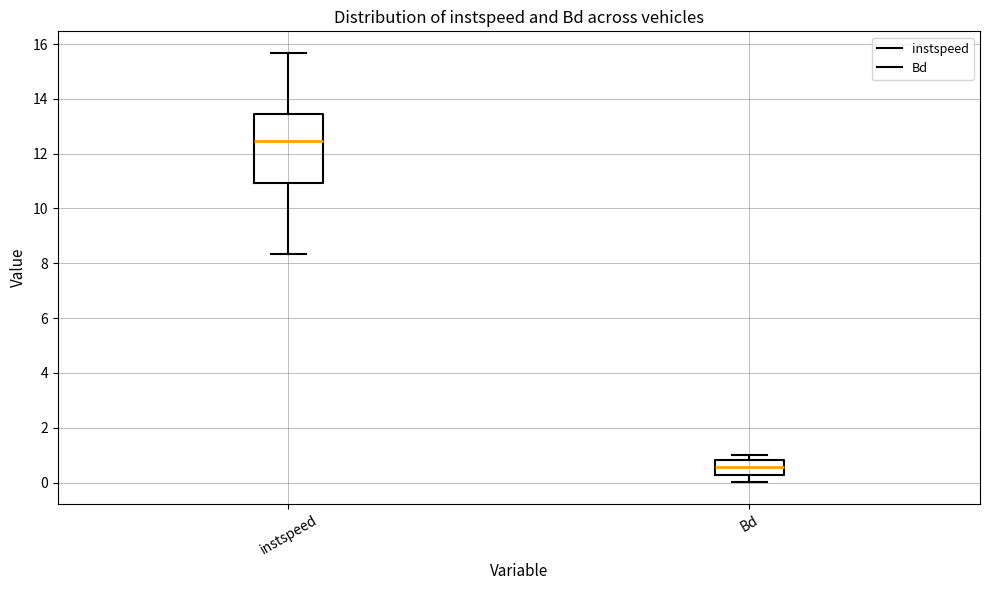

Which box is the tallest, from its lower edge to its upper edge?

instspeed